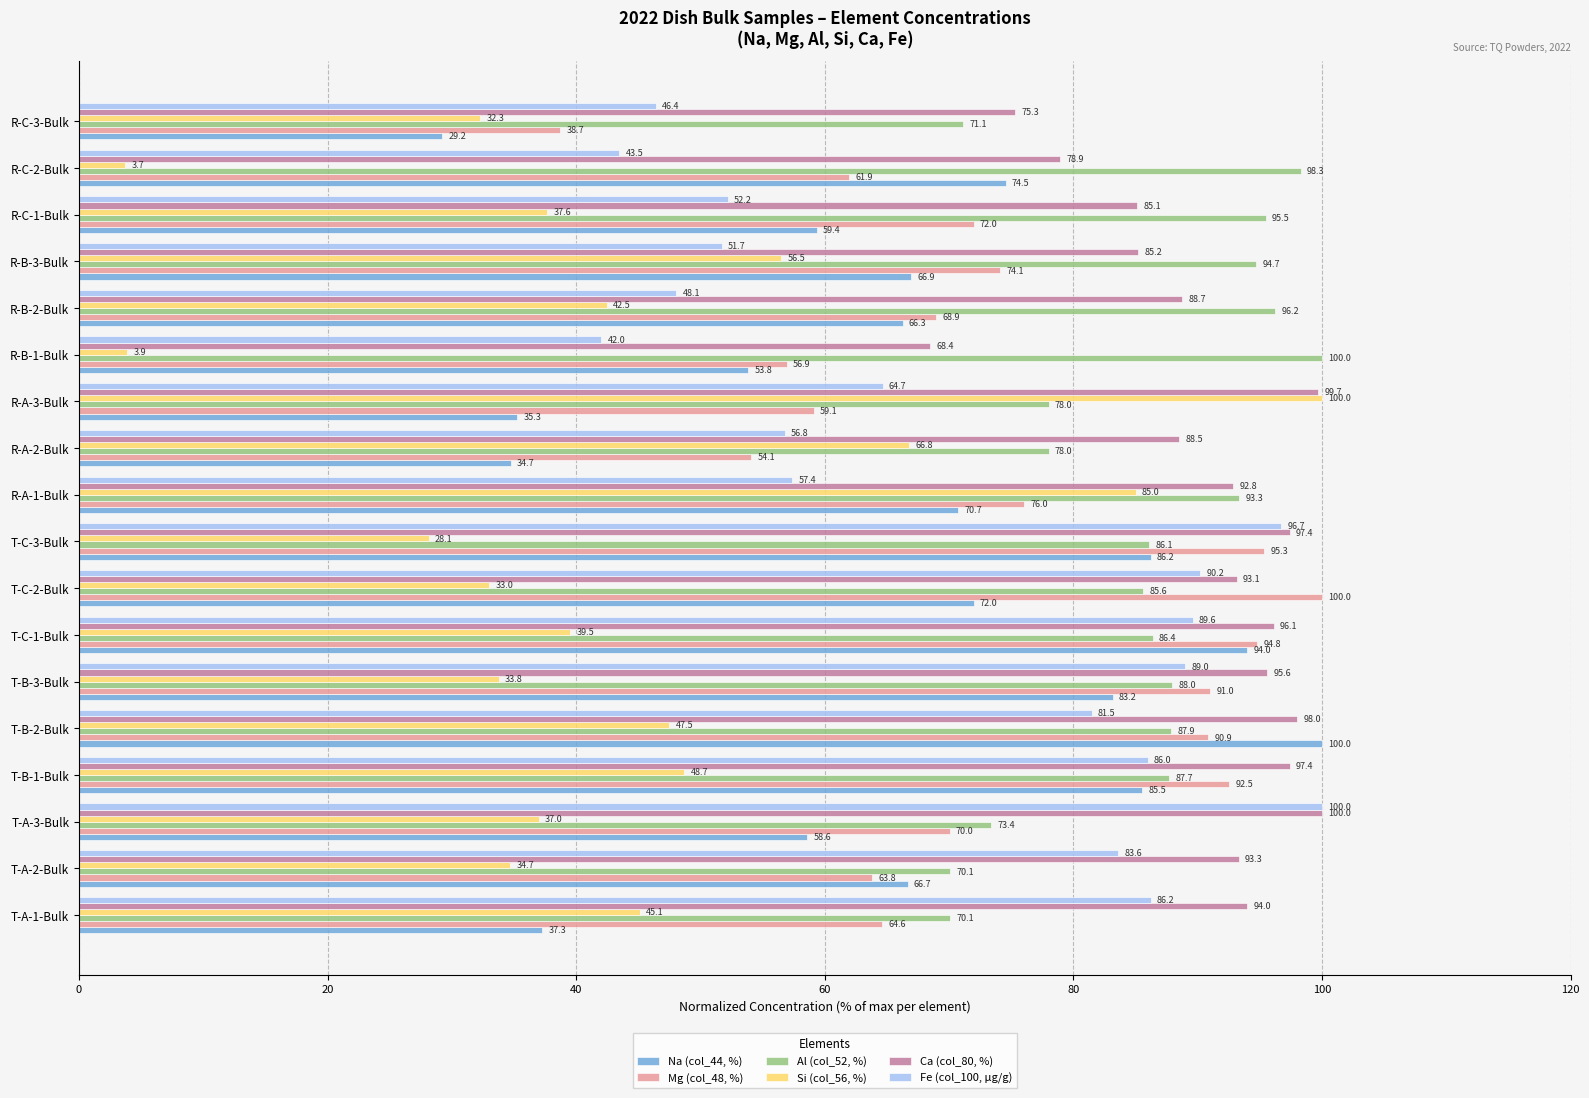

What is the greatest value displayed?

100.0